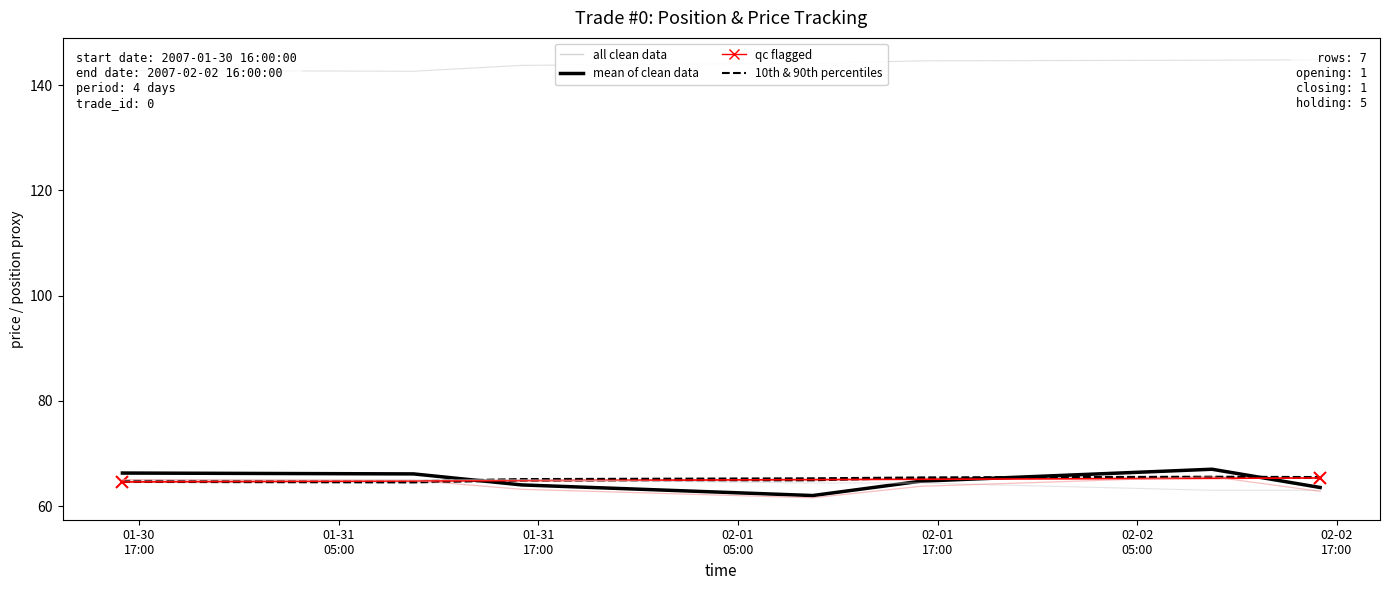

What position from the left is 2007-02-01 16:00:00?

5